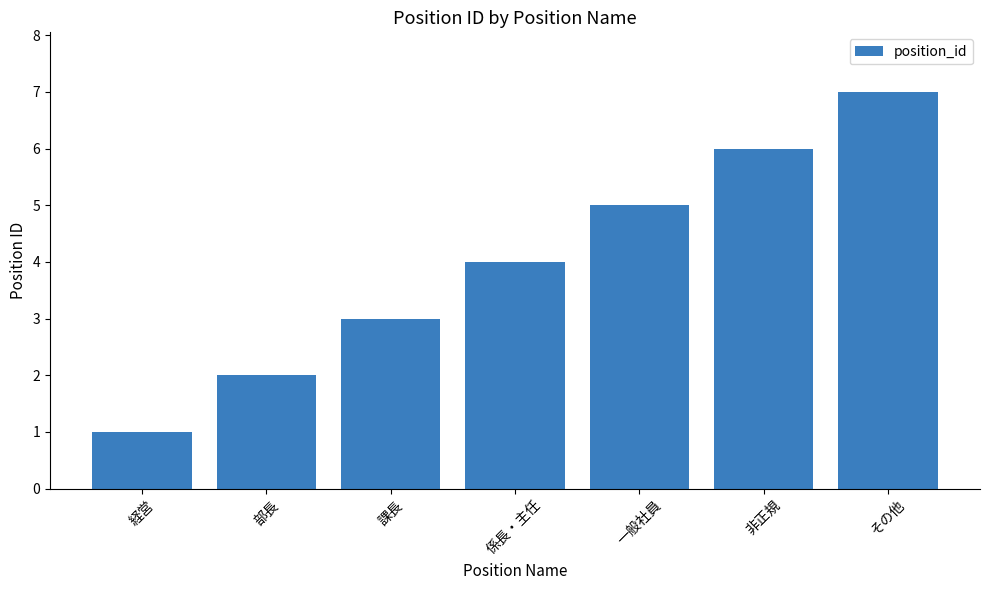

How many data points are less than 4?

3